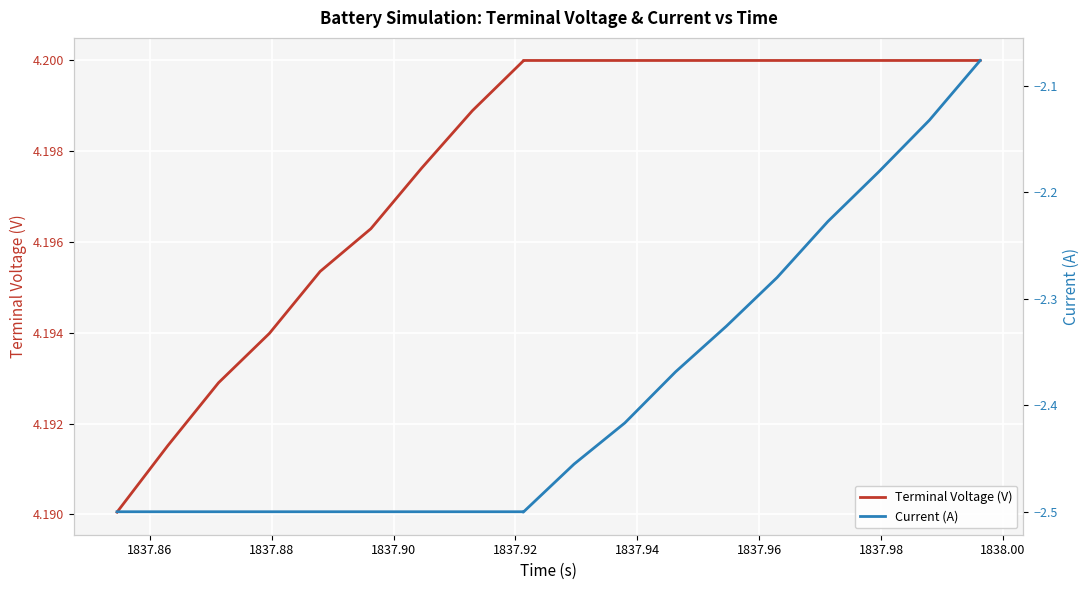

What is the maximum value for Current (A)?

-2.1